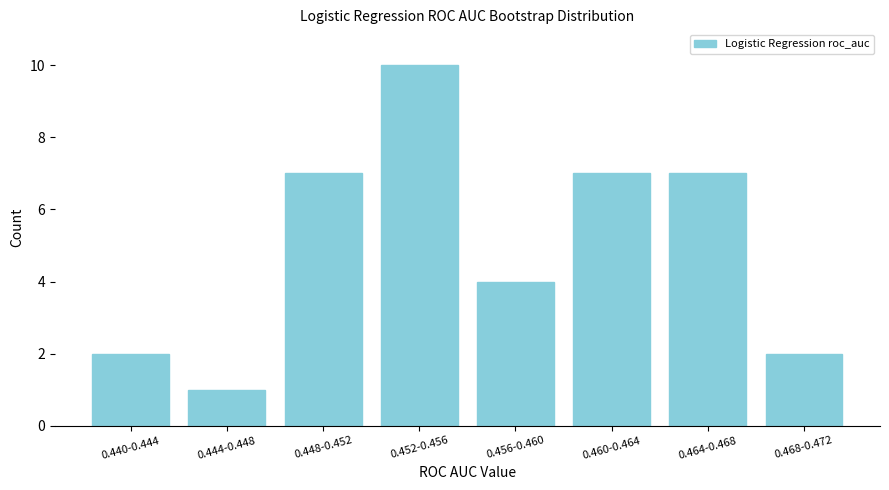

Reading left to right, transcribe all the data shown in this chart.

2	1	7	10	4	7	7	2